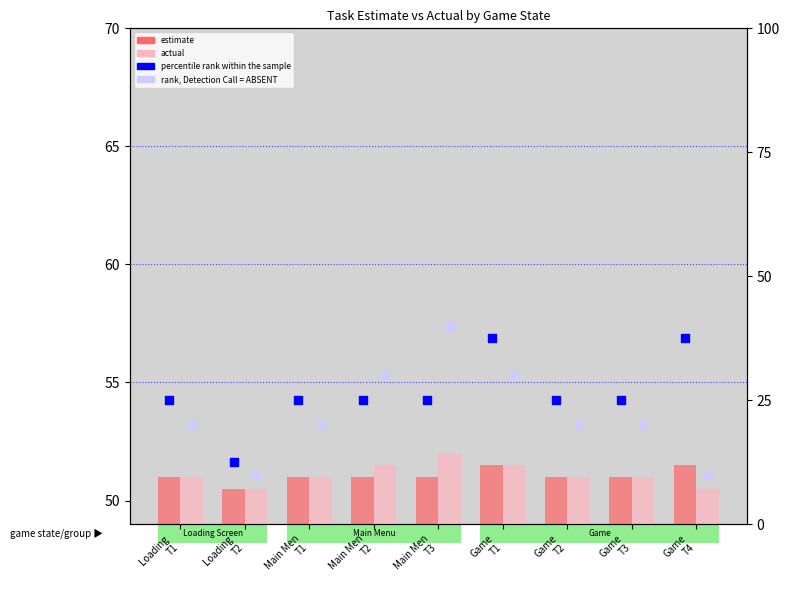

What are all the series names shown in the legend?

estimate, actual, percentile rank within the sample, rank, Detection Call = ABSENT